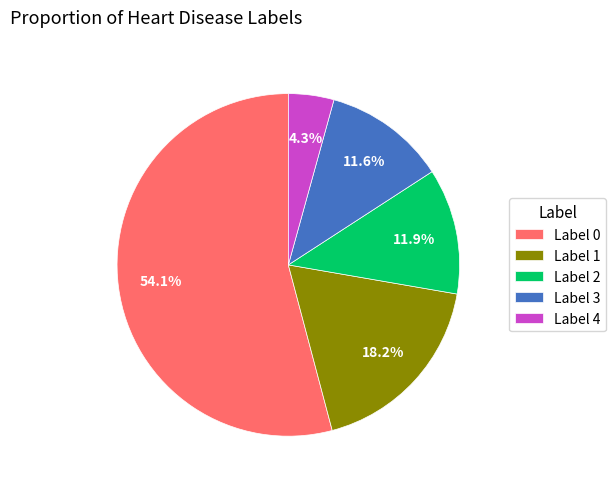

Which slice is the largest?

Label 0